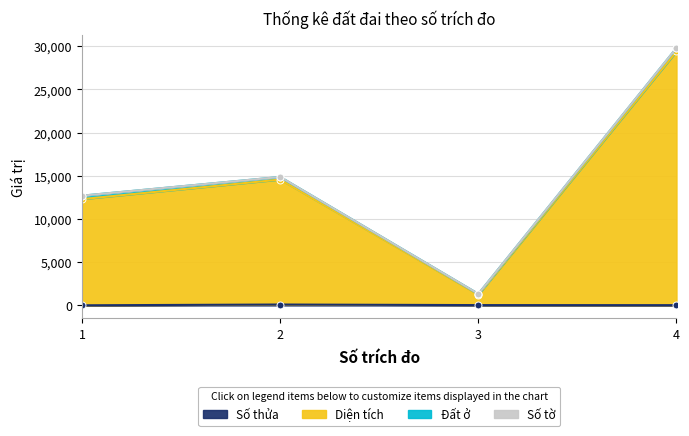

What is the difference between the maximum and minimum values in the Số thửa series?

90